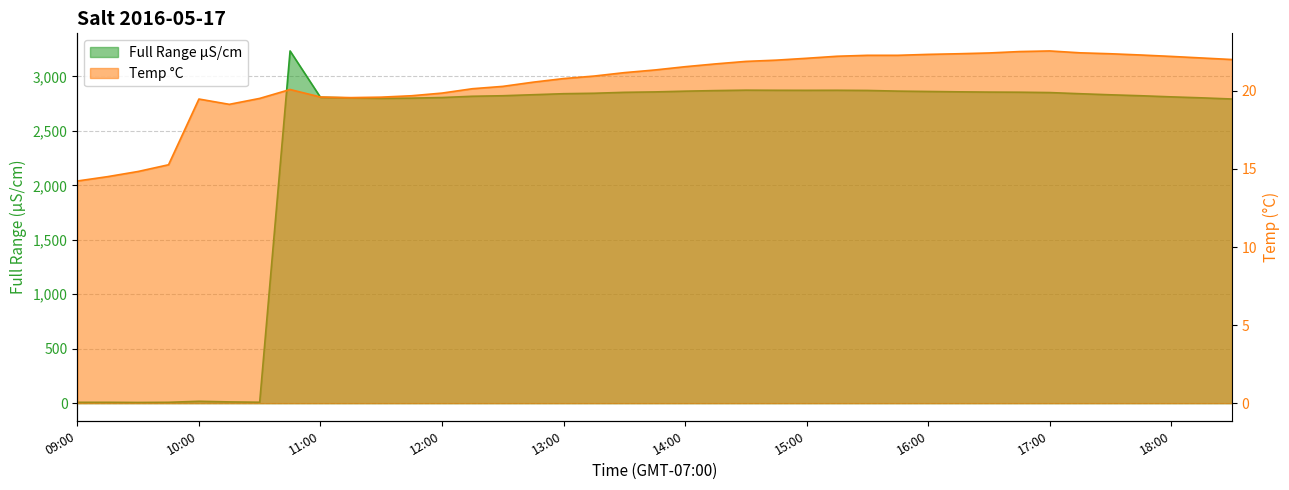

At how many categories does at least one series exceed 1369?

32